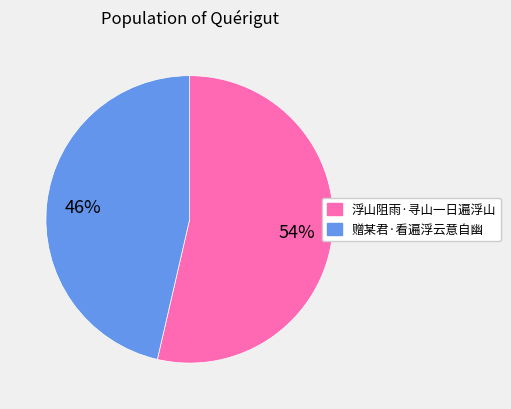

Between 赠某君·看遍浮云意自幽 and 浮山阻雨·寻山一日遍浮山, which is larger?

浮山阻雨·寻山一日遍浮山